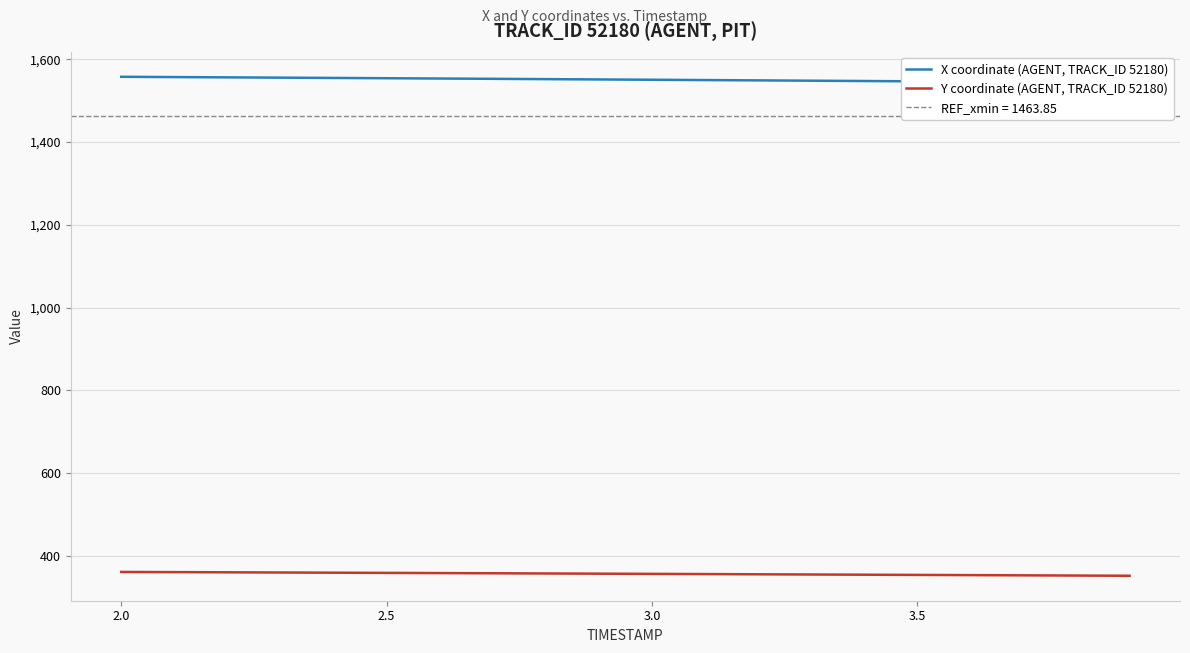

What is the lowest value of the Y coordinate (AGENT, TRACK_ID 52180) series?

351.2